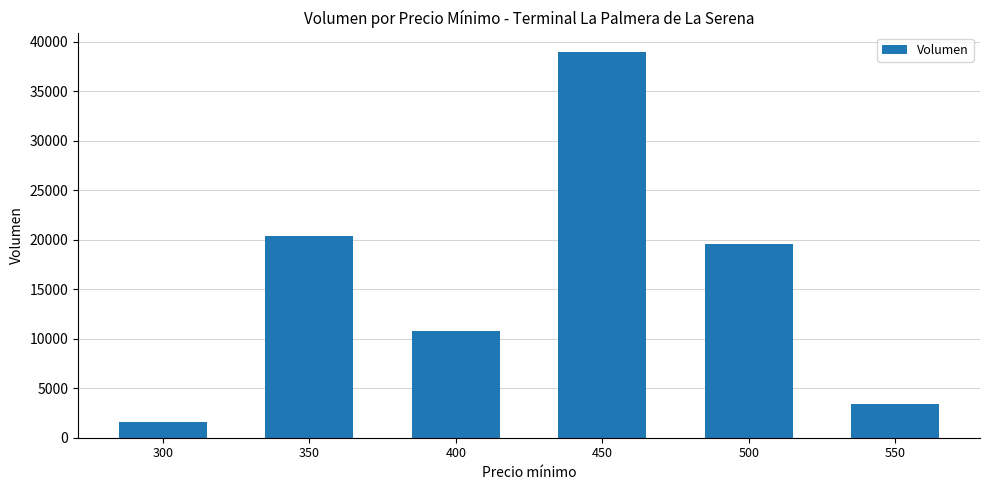

Where does the data first go above 19560?

350